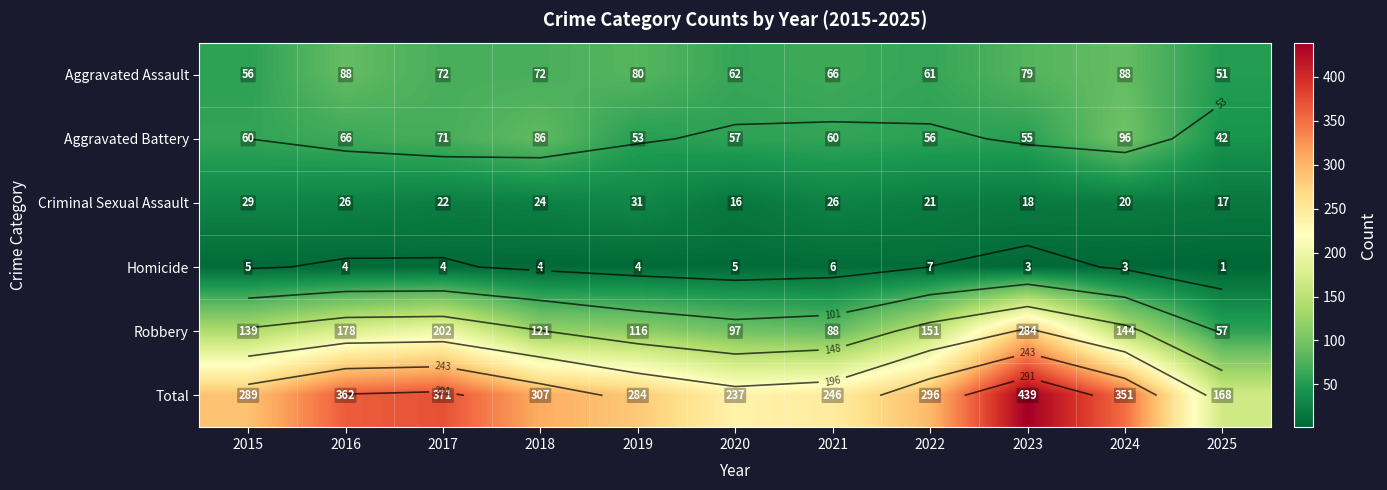

At which label does Criminal Sexual Assault reach its minimum?

2020